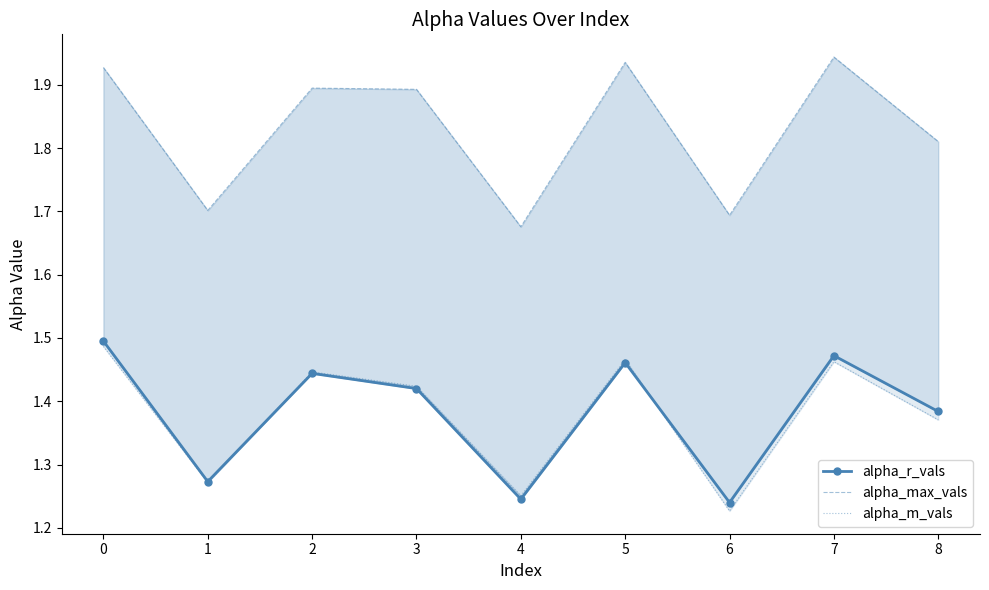

Reading left to right, transcribe all the data shown in this chart.

alpha_r_vals: 1.5	1.3	1.4	1.4	1.2	1.5	1.2	1.5	1.4
alpha_max_vals: 1.9	1.7	1.9	1.9	1.7	1.9	1.7	1.9	1.8
alpha_m_vals: 1.5	1.3	1.4	1.4	1.3	1.5	1.2	1.5	1.4